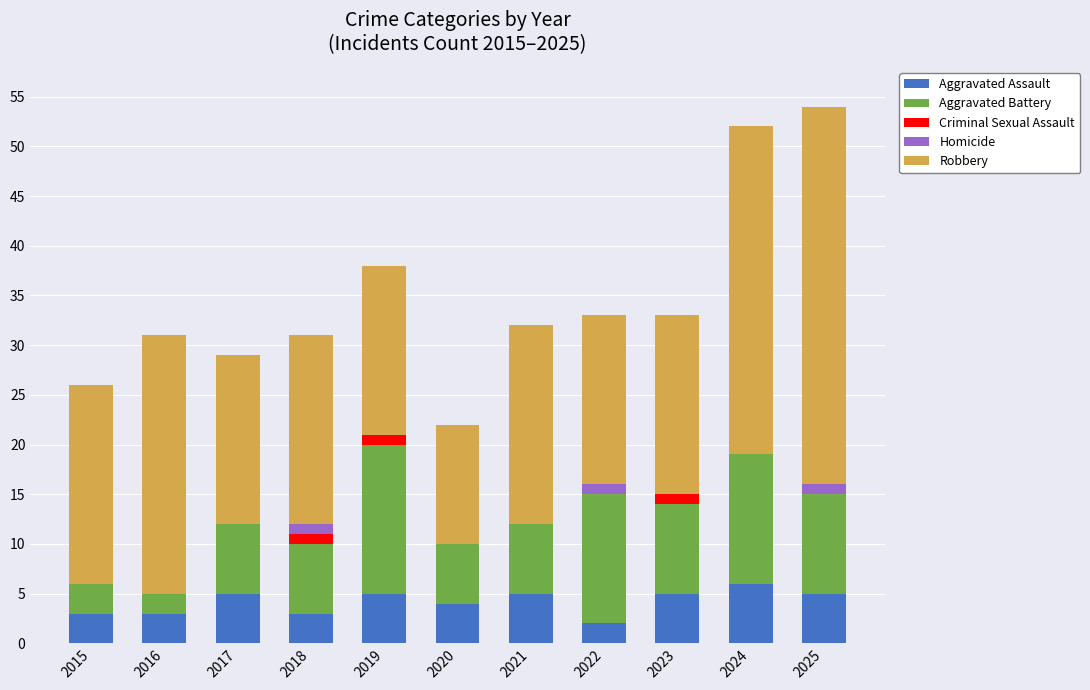

Count the number of categories in the chart.

11